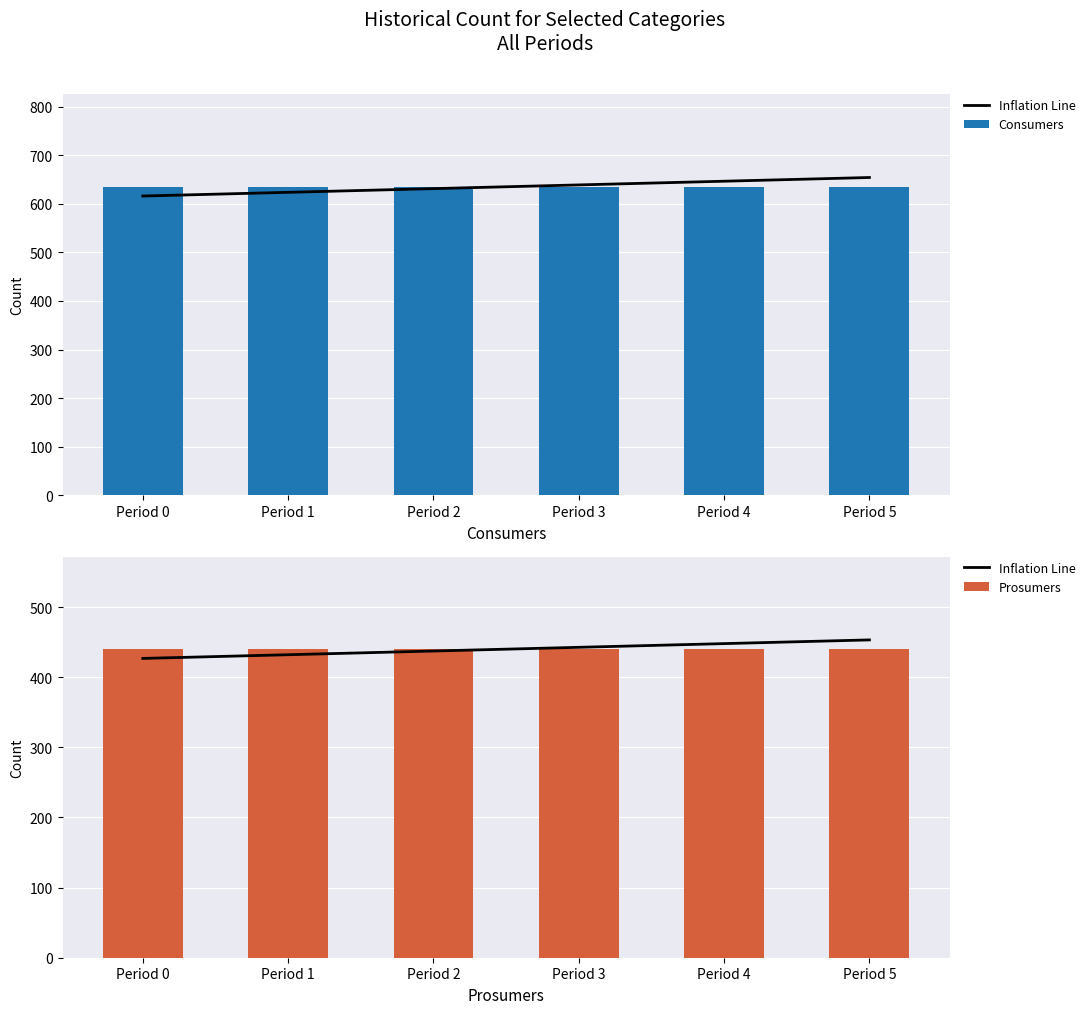

What is the value of the Prosumers bar at the 3rd from the left?

440.0